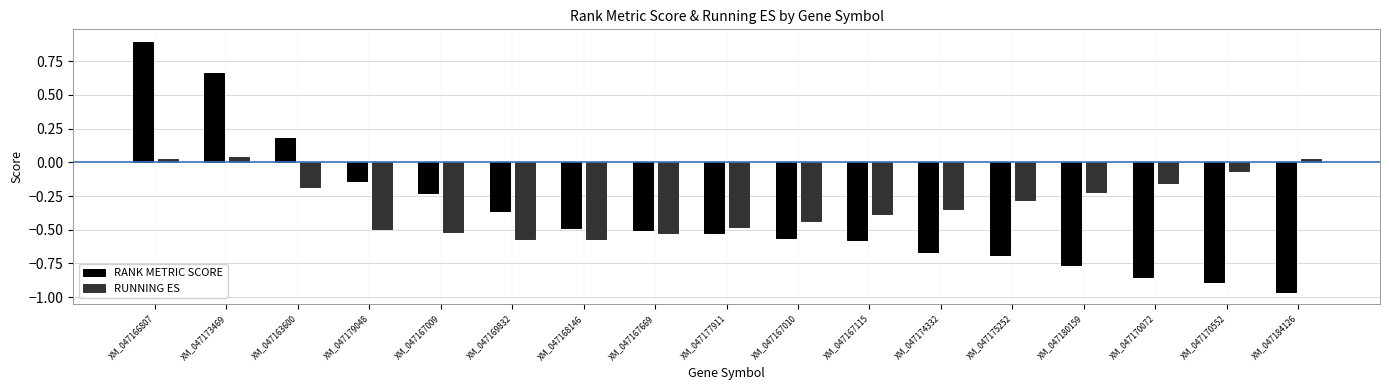

At XM_047167009, list the series in order from largest to smallest.

RANK METRIC SCORE, RUNNING ES